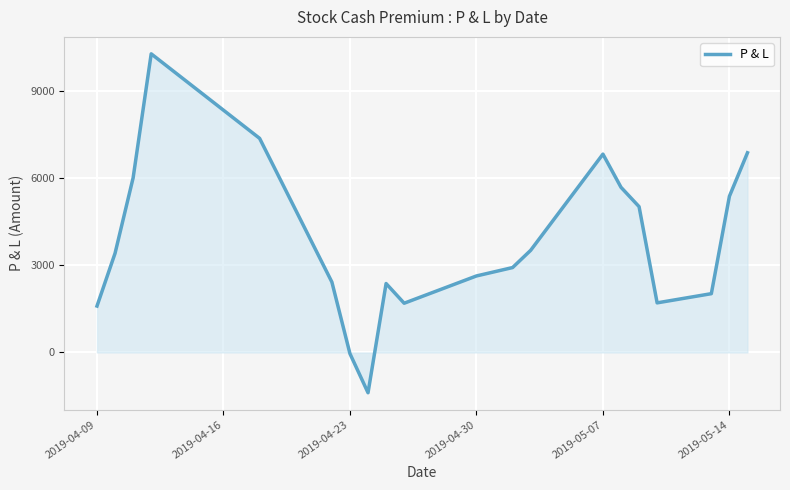

What is the smallest value displayed?

-1388.3